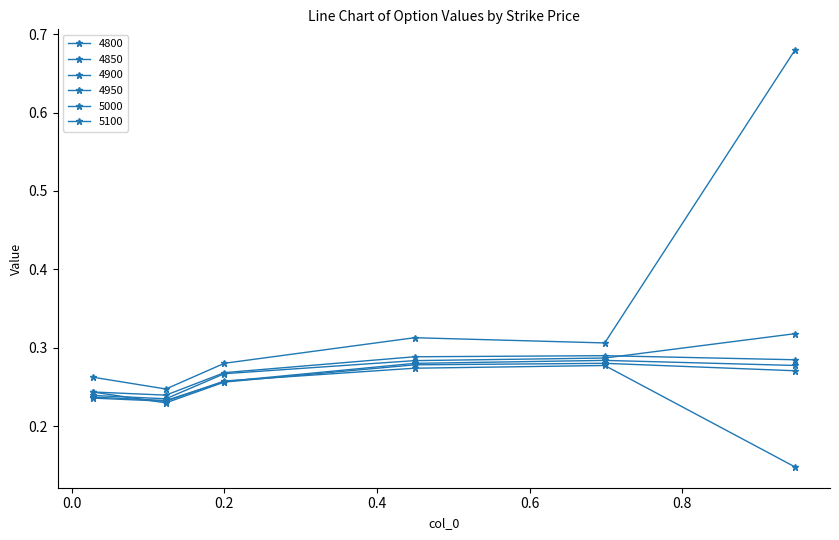

True or false: 5000 has more than 1 interior local peaks.

False